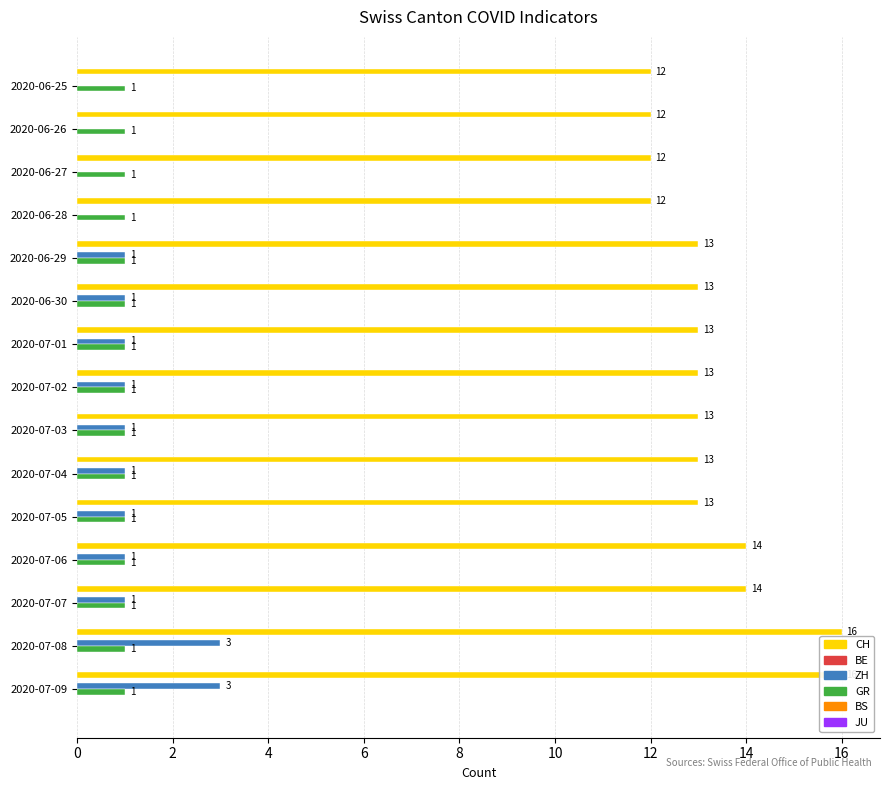

Which series has the largest range (max minus min)?

CH